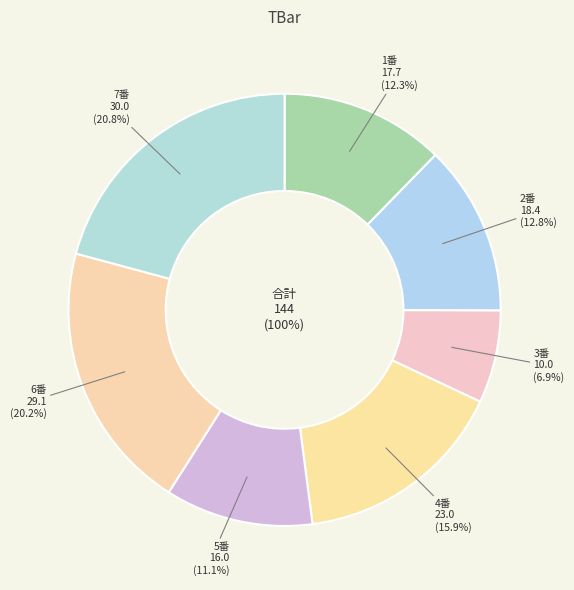

Is the sum of 2 and 5 greater than half?

No